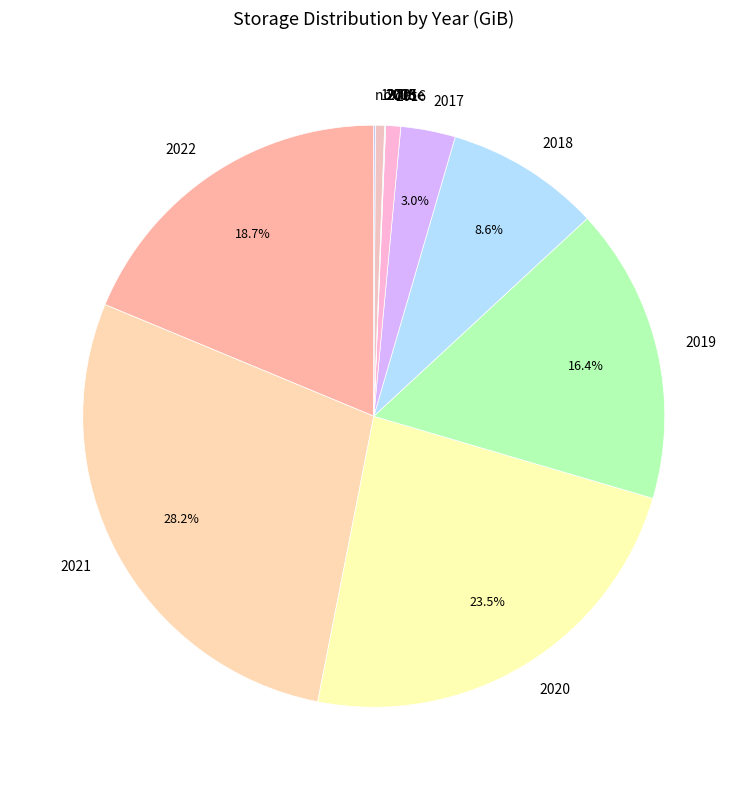

Which category has the biggest portion of the pie?

2021